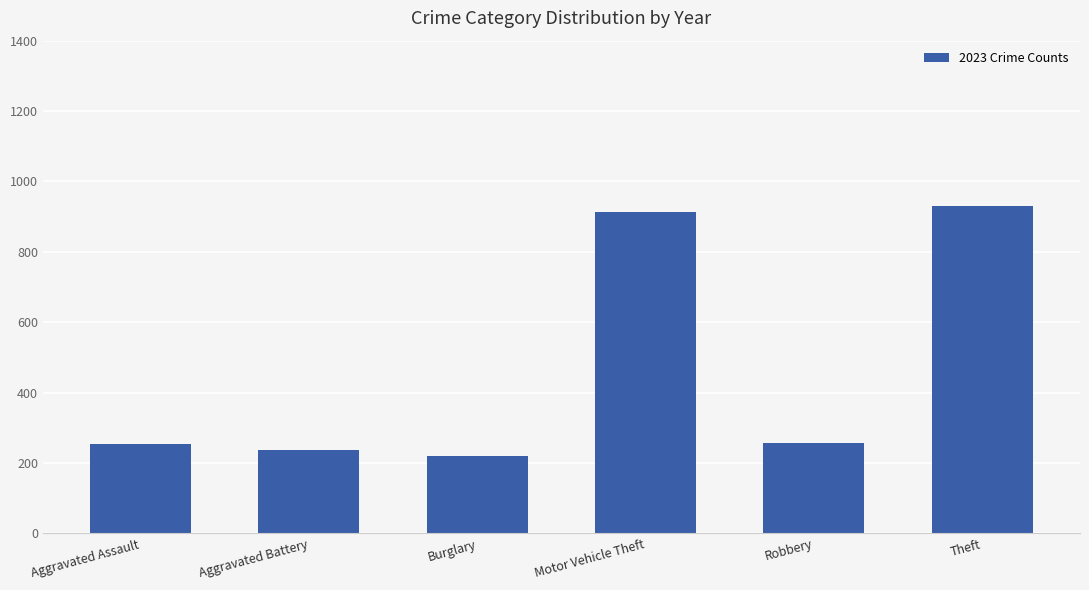

What is the label of the 3rd bar from the left?

Burglary